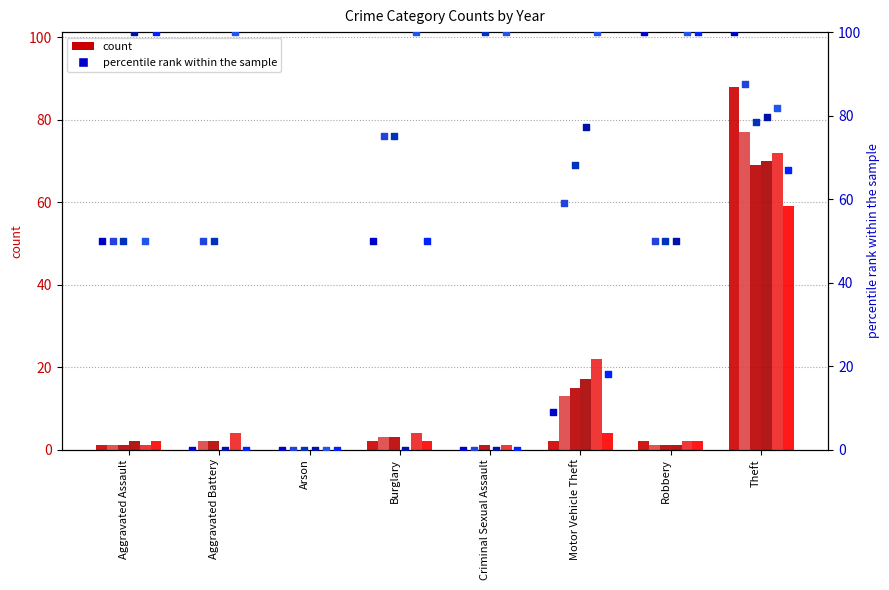

At how many categories does at least one series exceed 83?

7